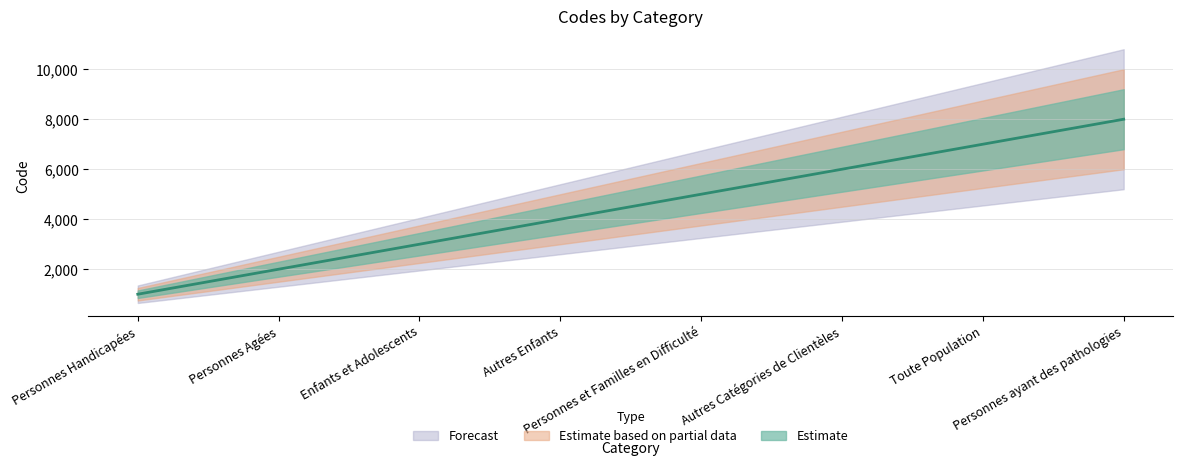

True or false: there are more than 0 points higher than both neighbors.

False